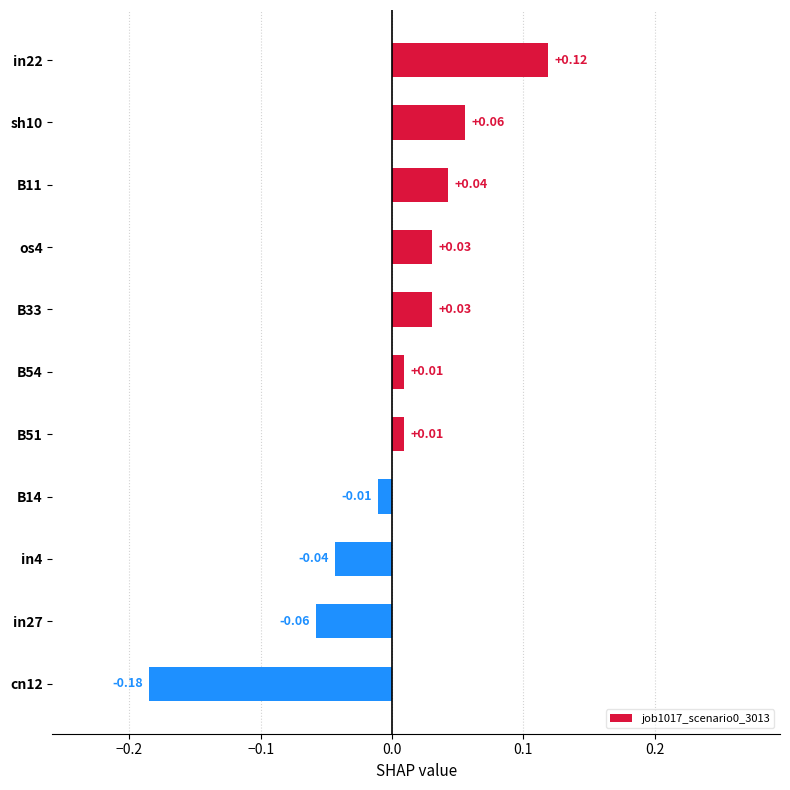

How many values are below 0?

4